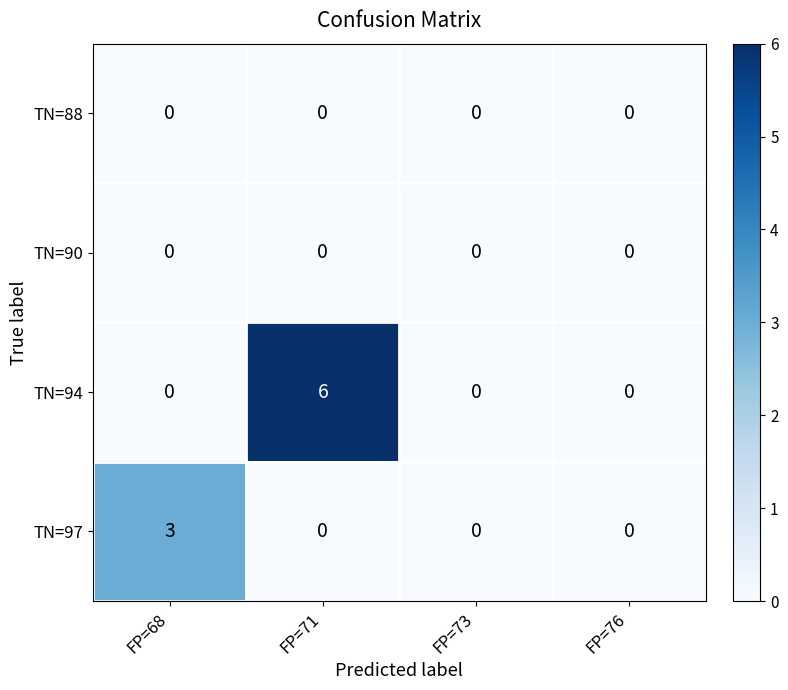

What is the difference between the highest and lowest values at FP=68?

3